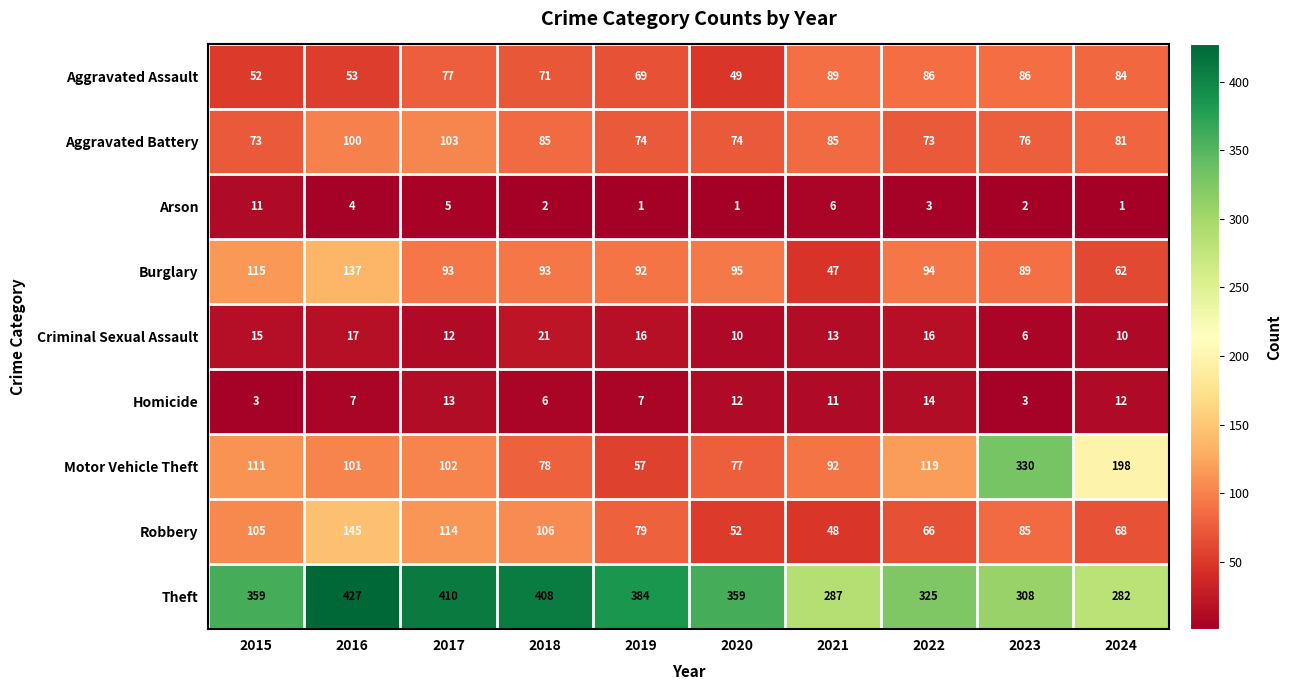

What is the maximum value for Robbery?

145